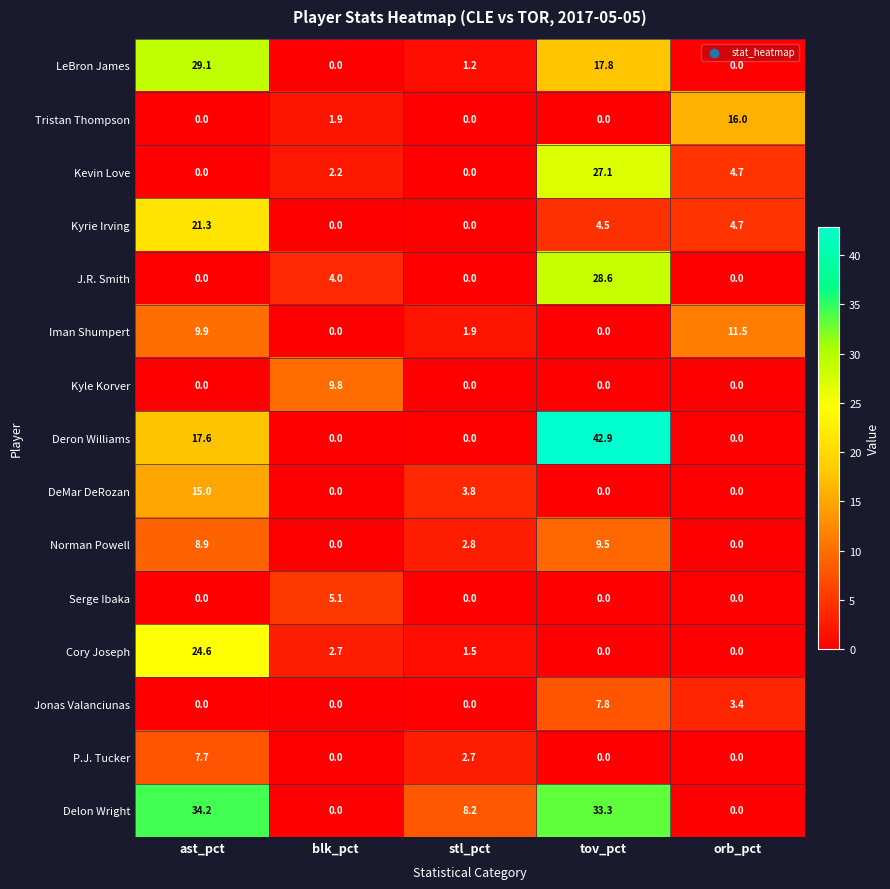

What is the total value across all series at ast_pct?

168.3